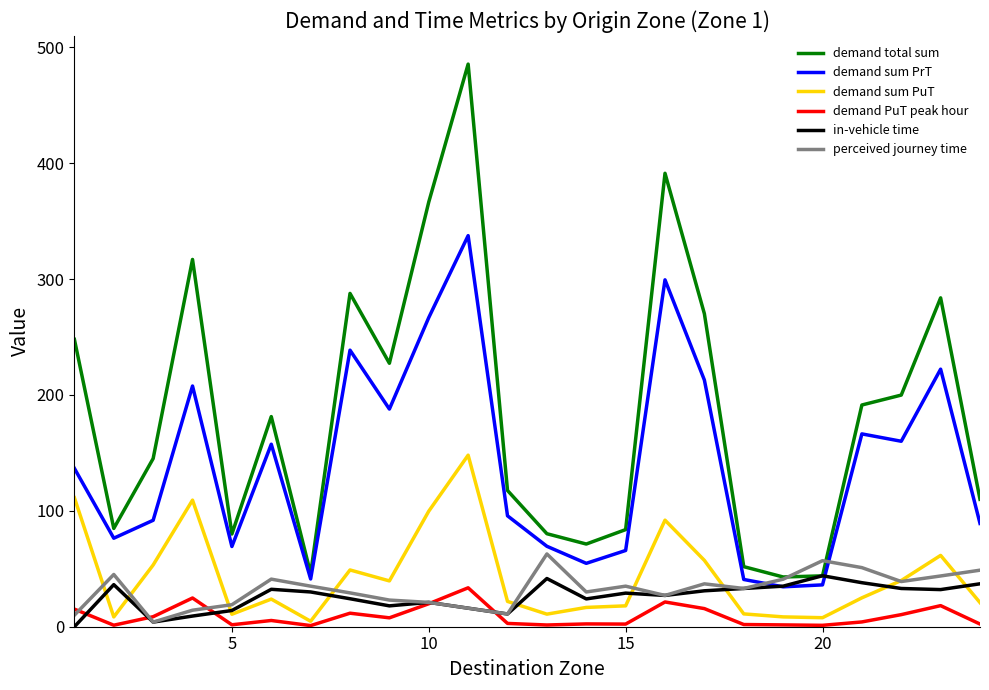

Which series has the largest range (max minus min)?

demand total sum